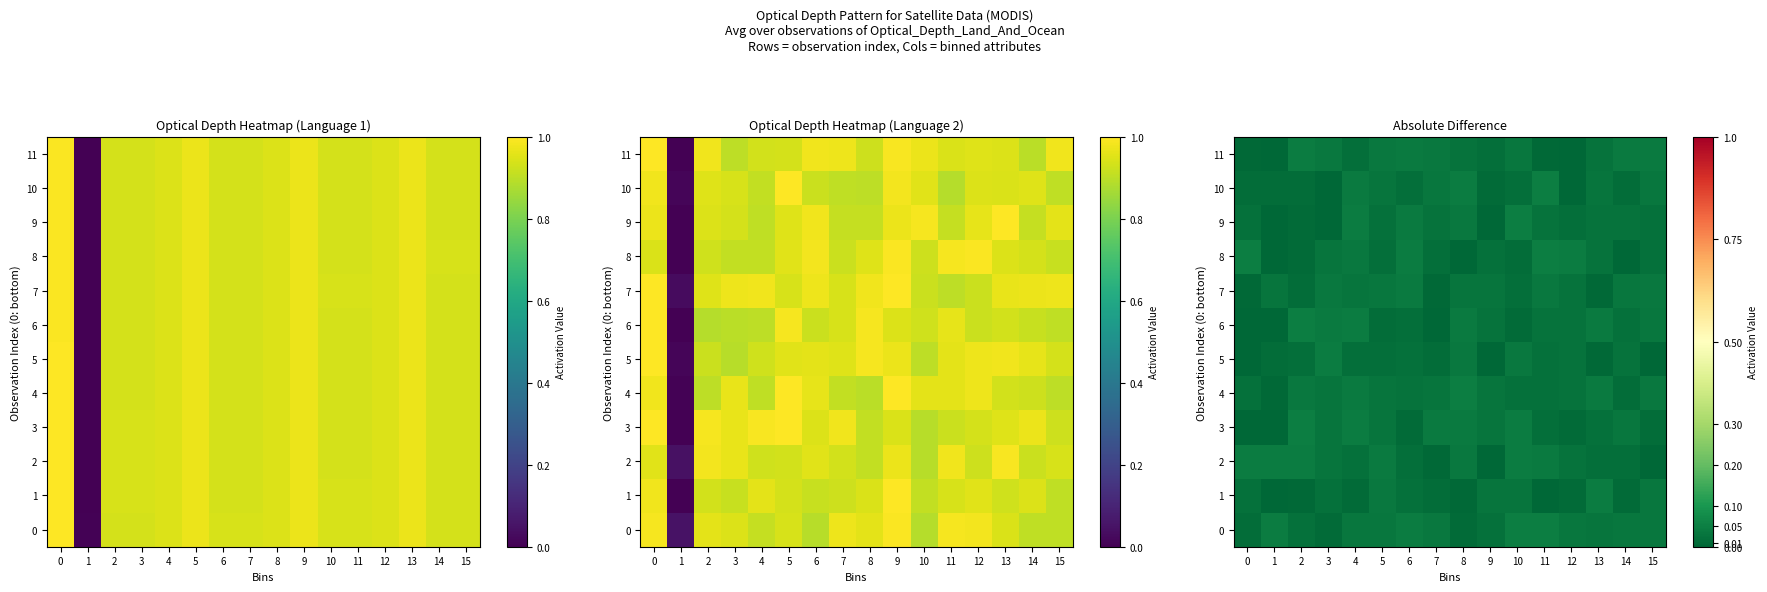

Which series has the widest spread of values?

8